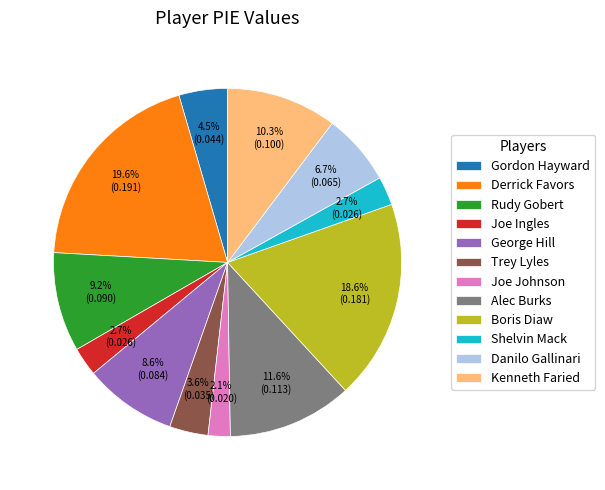

What percentage is the Trey Lyles slice, to the nearest percent?

4%